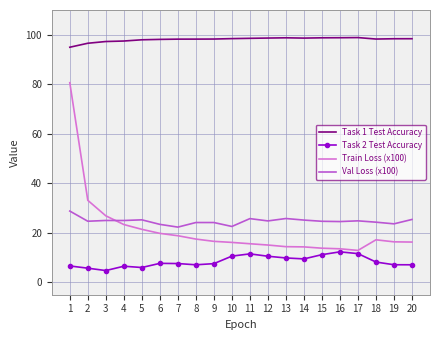

What is the smallest value displayed?

4.8